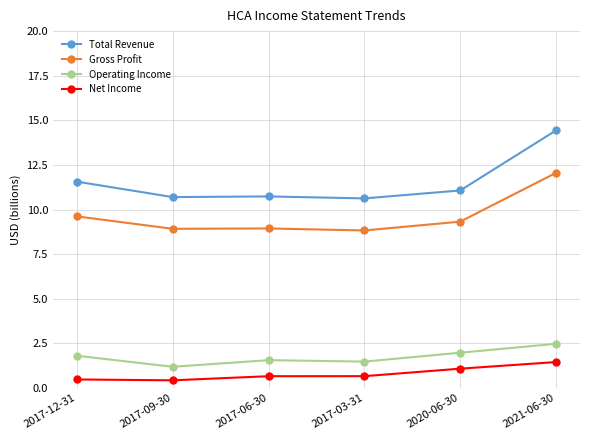

List the series in order of their peak value, highest first.

Total Revenue, Gross Profit, Operating Income, Net Income